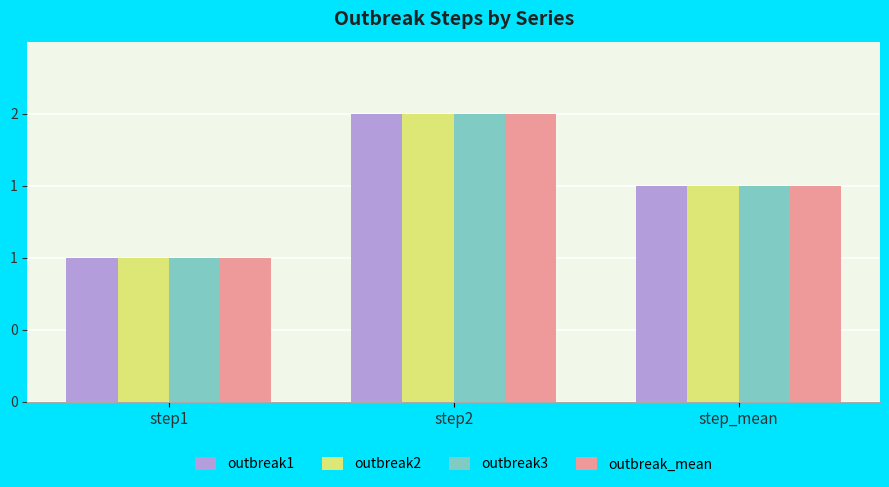

Does the chart contain any negative values?

No